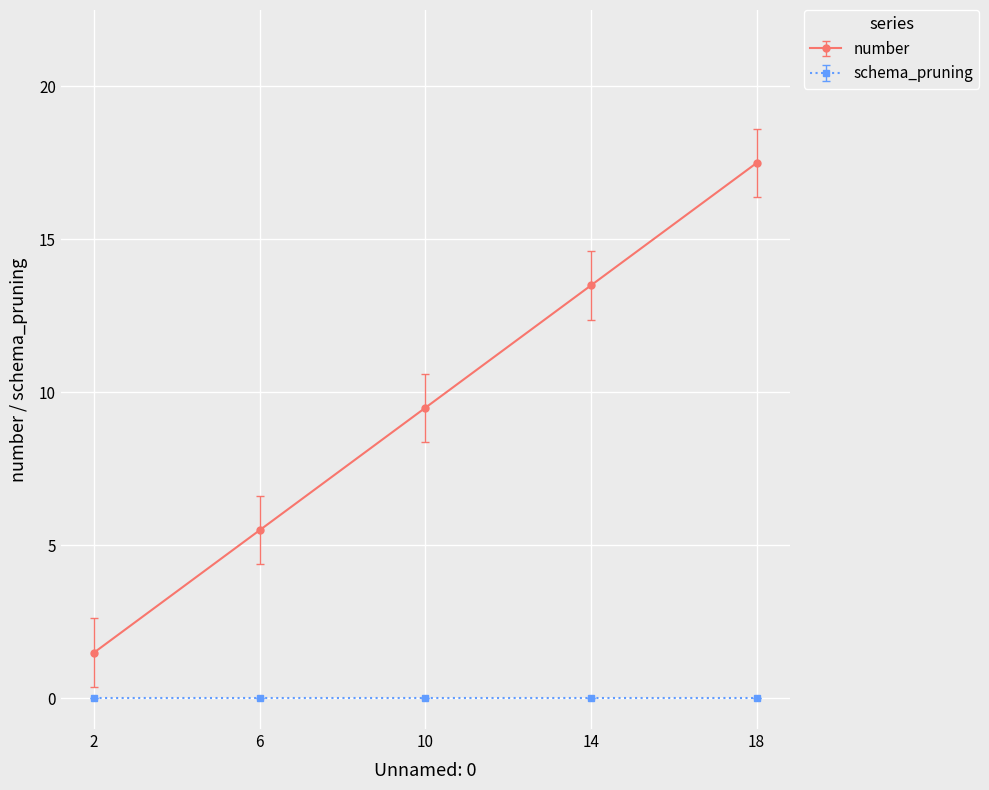

At 6, list the series in order from smallest to largest.

schema_pruning, number